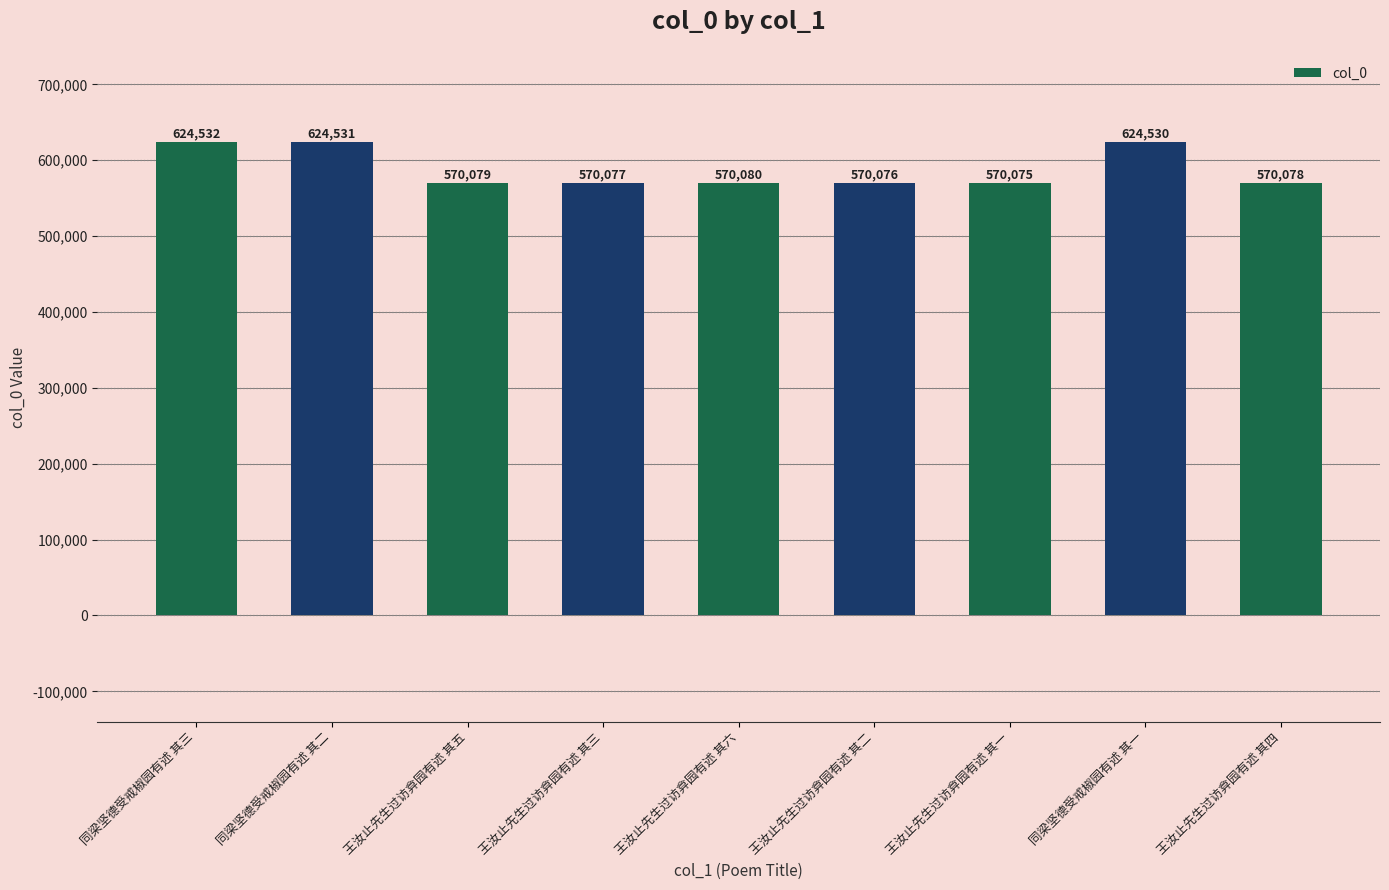

What is the sum of all values?

5294058